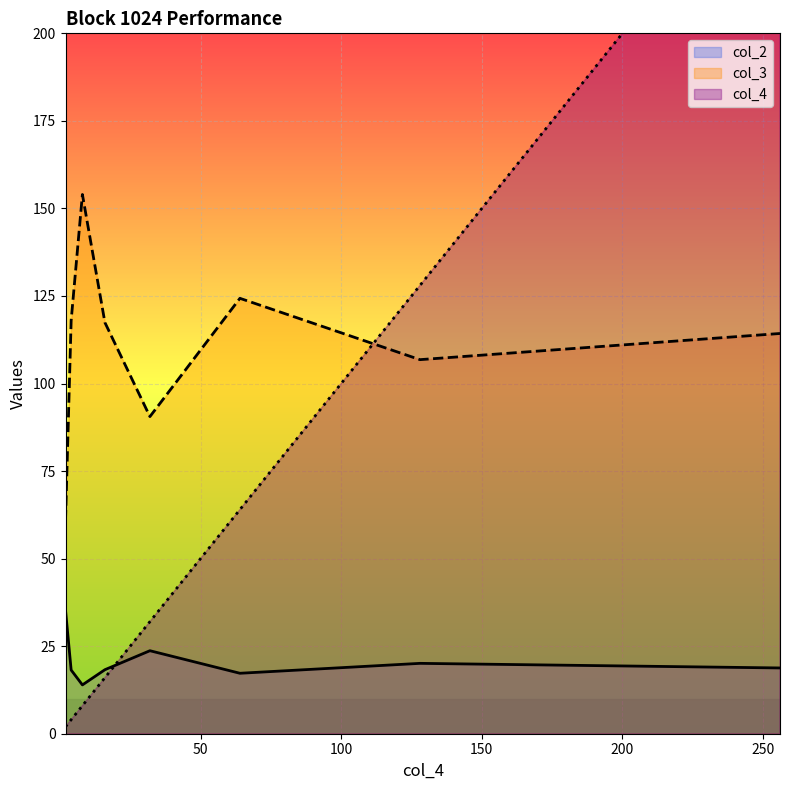

After their last crossing, which series has the higher values: col_4 or col_2?

col_4